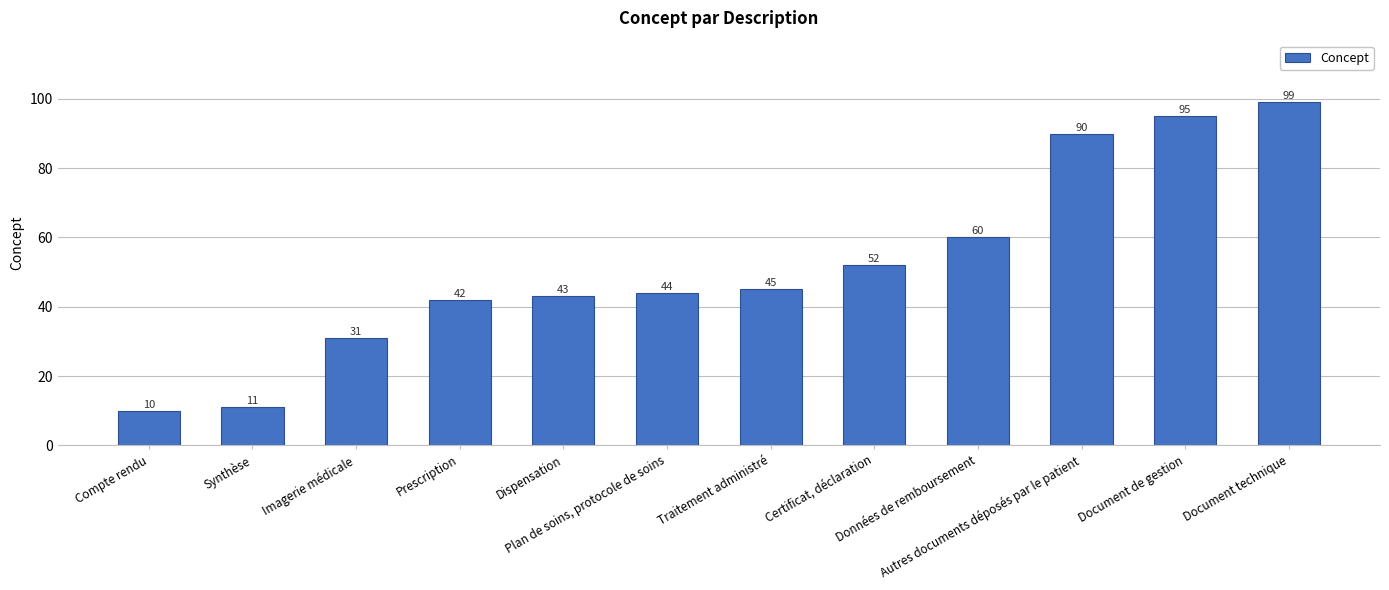

How many data points are less than 45?

6